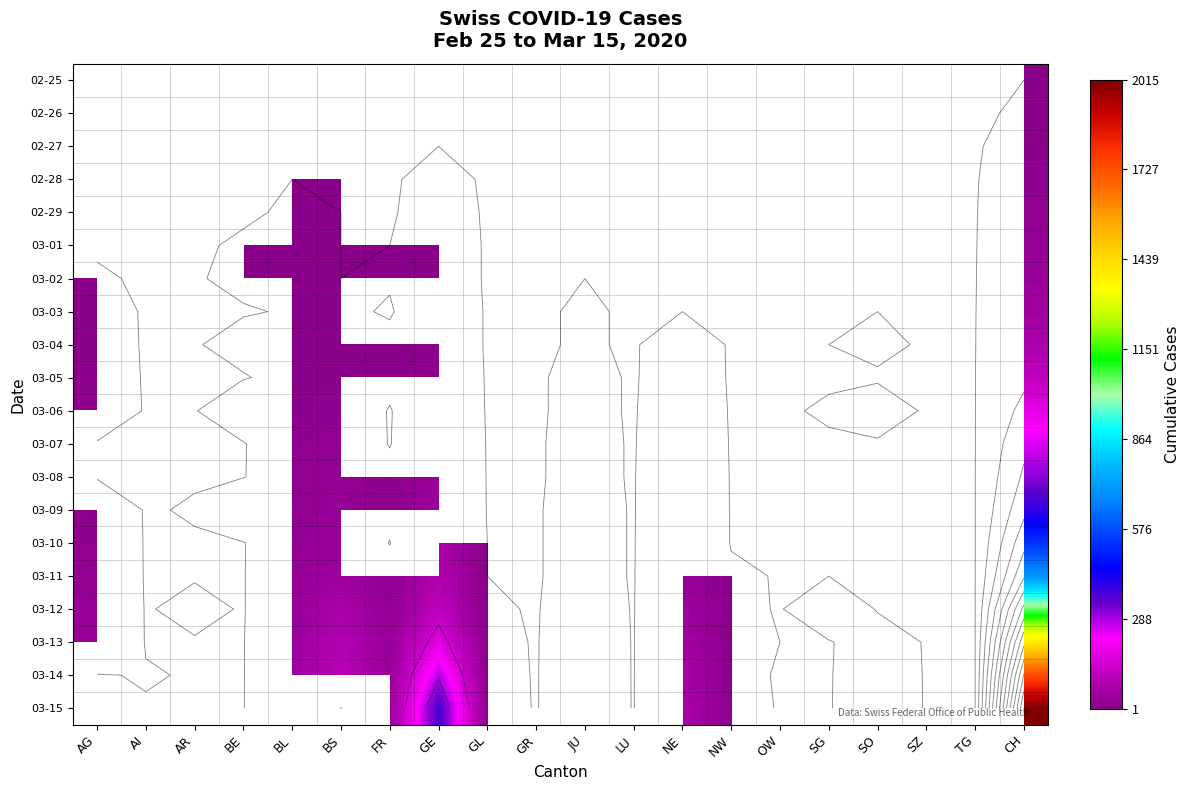

What is the minimum value shown in the chart?

1.0